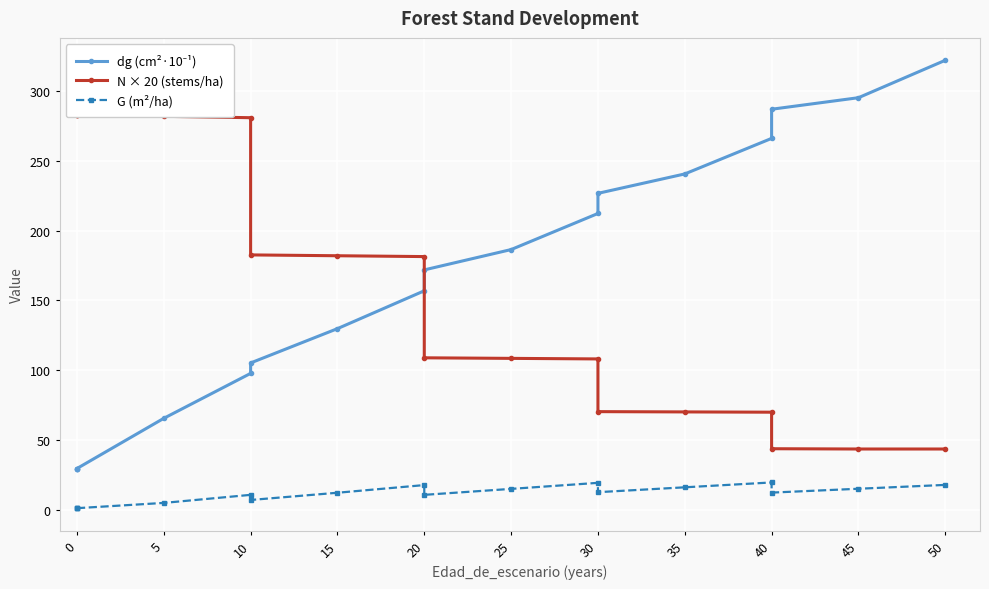

What is the smallest value displayed?

1.0